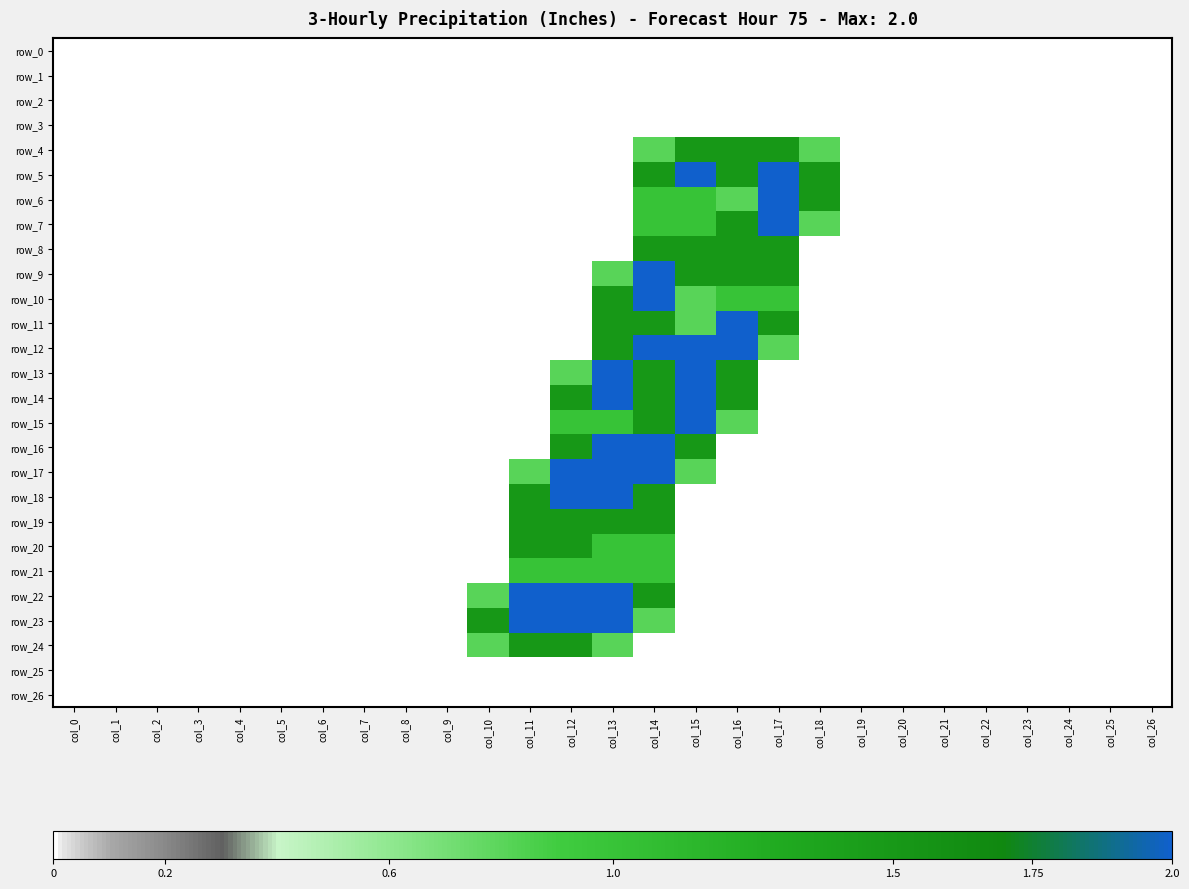

Reading left to right, transcribe all the data shown in this chart.

row_0: col_0=0.0	col_1=0.0	col_2=0.0	col_3=0.0	col_4=0.0	col_5=0.0	col_6=0.0	col_7=0.0	col_8=0.0	col_9=0.0	col_10=0.0	col_11=0.0	col_12=0.0	col_13=0.0	col_14=0.0	col_15=0.0	col_16=0.0	col_17=0.0	col_18=0.0	col_19=0.0	col_20=0.0	col_21=0.0	col_22=0.0	col_23=0.0	col_24=0.0	col_25=0.0	col_26=0.0
row_1: col_0=0.0	col_1=0.0	col_2=0.0	col_3=0.0	col_4=0.0	col_5=0.0	col_6=0.0	col_7=0.0	col_8=0.0	col_9=0.0	col_10=0.0	col_11=0.0	col_12=0.0	col_13=0.0	col_14=0.0	col_15=0.0	col_16=0.0	col_17=0.0	col_18=0.0	col_19=0.0	col_20=0.0	col_21=0.0	col_22=0.0	col_23=0.0	col_24=0.0	col_25=0.0	col_26=0.0
row_2: col_0=0.0	col_1=0.0	col_2=0.0	col_3=0.0	col_4=0.0	col_5=0.0	col_6=0.0	col_7=0.0	col_8=0.0	col_9=0.0	col_10=0.0	col_11=0.0	col_12=0.0	col_13=0.0	col_14=0.0	col_15=0.0	col_16=0.0	col_17=0.0	col_18=0.0	col_19=0.0	col_20=0.0	col_21=0.0	col_22=0.0	col_23=0.0	col_24=0.0	col_25=0.0	col_26=0.0
row_3: col_0=0.0	col_1=0.0	col_2=0.0	col_3=0.0	col_4=0.0	col_5=0.0	col_6=0.0	col_7=0.0	col_8=0.0	col_9=0.0	col_10=0.0	col_11=0.0	col_12=0.0	col_13=0.0	col_14=0.0	col_15=0.0	col_16=0.0	col_17=0.0	col_18=0.0	col_19=0.0	col_20=0.0	col_21=0.0	col_22=0.0	col_23=0.0	col_24=0.0	col_25=0.0	col_26=0.0
row_4: col_0=0.0	col_1=0.0	col_2=0.0	col_3=0.0	col_4=0.0	col_5=0.0	col_6=0.0	col_7=0.0	col_8=0.0	col_9=0.0	col_10=0.0	col_11=0.0	col_12=0.0	col_13=0.0	col_14=0.8	col_15=1.5	col_16=1.5	col_17=1.5	col_18=0.8	col_19=0.0	col_20=0.0	col_21=0.0	col_22=0.0	col_23=0.0	col_24=0.0	col_25=0.0	col_26=0.0
row_5: col_0=0.0	col_1=0.0	col_2=0.0	col_3=0.0	col_4=0.0	col_5=0.0	col_6=0.0	col_7=0.0	col_8=0.0	col_9=0.0	col_10=0.0	col_11=0.0	col_12=0.0	col_13=0.0	col_14=1.5	col_15=2.0	col_16=1.5	col_17=2.0	col_18=1.5	col_19=0.0	col_20=0.0	col_21=0.0	col_22=0.0	col_23=0.0	col_24=0.0	col_25=0.0	col_26=0.0
row_6: col_0=0.0	col_1=0.0	col_2=0.0	col_3=0.0	col_4=0.0	col_5=0.0	col_6=0.0	col_7=0.0	col_8=0.0	col_9=0.0	col_10=0.0	col_11=0.0	col_12=0.0	col_13=0.0	col_14=1.0	col_15=1.0	col_16=0.8	col_17=2.0	col_18=1.5	col_19=0.0	col_20=0.0	col_21=0.0	col_22=0.0	col_23=0.0	col_24=0.0	col_25=0.0	col_26=0.0
row_7: col_0=0.0	col_1=0.0	col_2=0.0	col_3=0.0	col_4=0.0	col_5=0.0	col_6=0.0	col_7=0.0	col_8=0.0	col_9=0.0	col_10=0.0	col_11=0.0	col_12=0.0	col_13=0.0	col_14=1.0	col_15=1.0	col_16=1.5	col_17=2.0	col_18=0.8	col_19=0.0	col_20=0.0	col_21=0.0	col_22=0.0	col_23=0.0	col_24=0.0	col_25=0.0	col_26=0.0
row_8: col_0=0.0	col_1=0.0	col_2=0.0	col_3=0.0	col_4=0.0	col_5=0.0	col_6=0.0	col_7=0.0	col_8=0.0	col_9=0.0	col_10=0.0	col_11=0.0	col_12=0.0	col_13=0.0	col_14=1.5	col_15=1.5	col_16=1.5	col_17=1.5	col_18=0.0	col_19=0.0	col_20=0.0	col_21=0.0	col_22=0.0	col_23=0.0	col_24=0.0	col_25=0.0	col_26=0.0
row_9: col_0=0.0	col_1=0.0	col_2=0.0	col_3=0.0	col_4=0.0	col_5=0.0	col_6=0.0	col_7=0.0	col_8=0.0	col_9=0.0	col_10=0.0	col_11=0.0	col_12=0.0	col_13=0.8	col_14=2.0	col_15=1.5	col_16=1.5	col_17=1.5	col_18=0.0	col_19=0.0	col_20=0.0	col_21=0.0	col_22=0.0	col_23=0.0	col_24=0.0	col_25=0.0	col_26=0.0
row_10: col_0=0.0	col_1=0.0	col_2=0.0	col_3=0.0	col_4=0.0	col_5=0.0	col_6=0.0	col_7=0.0	col_8=0.0	col_9=0.0	col_10=0.0	col_11=0.0	col_12=0.0	col_13=1.5	col_14=2.0	col_15=0.8	col_16=1.0	col_17=1.0	col_18=0.0	col_19=0.0	col_20=0.0	col_21=0.0	col_22=0.0	col_23=0.0	col_24=0.0	col_25=0.0	col_26=0.0
row_11: col_0=0.0	col_1=0.0	col_2=0.0	col_3=0.0	col_4=0.0	col_5=0.0	col_6=0.0	col_7=0.0	col_8=0.0	col_9=0.0	col_10=0.0	col_11=0.0	col_12=0.0	col_13=1.5	col_14=1.5	col_15=0.8	col_16=2.0	col_17=1.5	col_18=0.0	col_19=0.0	col_20=0.0	col_21=0.0	col_22=0.0	col_23=0.0	col_24=0.0	col_25=0.0	col_26=0.0
row_12: col_0=0.0	col_1=0.0	col_2=0.0	col_3=0.0	col_4=0.0	col_5=0.0	col_6=0.0	col_7=0.0	col_8=0.0	col_9=0.0	col_10=0.0	col_11=0.0	col_12=0.0	col_13=1.5	col_14=2.0	col_15=2.0	col_16=2.0	col_17=0.8	col_18=0.0	col_19=0.0	col_20=0.0	col_21=0.0	col_22=0.0	col_23=0.0	col_24=0.0	col_25=0.0	col_26=0.0
row_13: col_0=0.0	col_1=0.0	col_2=0.0	col_3=0.0	col_4=0.0	col_5=0.0	col_6=0.0	col_7=0.0	col_8=0.0	col_9=0.0	col_10=0.0	col_11=0.0	col_12=0.8	col_13=2.0	col_14=1.5	col_15=2.0	col_16=1.5	col_17=0.0	col_18=0.0	col_19=0.0	col_20=0.0	col_21=0.0	col_22=0.0	col_23=0.0	col_24=0.0	col_25=0.0	col_26=0.0
row_14: col_0=0.0	col_1=0.0	col_2=0.0	col_3=0.0	col_4=0.0	col_5=0.0	col_6=0.0	col_7=0.0	col_8=0.0	col_9=0.0	col_10=0.0	col_11=0.0	col_12=1.5	col_13=2.0	col_14=1.5	col_15=2.0	col_16=1.5	col_17=0.0	col_18=0.0	col_19=0.0	col_20=0.0	col_21=0.0	col_22=0.0	col_23=0.0	col_24=0.0	col_25=0.0	col_26=0.0
row_15: col_0=0.0	col_1=0.0	col_2=0.0	col_3=0.0	col_4=0.0	col_5=0.0	col_6=0.0	col_7=0.0	col_8=0.0	col_9=0.0	col_10=0.0	col_11=0.0	col_12=1.0	col_13=1.0	col_14=1.5	col_15=2.0	col_16=0.8	col_17=0.0	col_18=0.0	col_19=0.0	col_20=0.0	col_21=0.0	col_22=0.0	col_23=0.0	col_24=0.0	col_25=0.0	col_26=0.0
row_16: col_0=0.0	col_1=0.0	col_2=0.0	col_3=0.0	col_4=0.0	col_5=0.0	col_6=0.0	col_7=0.0	col_8=0.0	col_9=0.0	col_10=0.0	col_11=0.0	col_12=1.5	col_13=2.0	col_14=2.0	col_15=1.5	col_16=0.0	col_17=0.0	col_18=0.0	col_19=0.0	col_20=0.0	col_21=0.0	col_22=0.0	col_23=0.0	col_24=0.0	col_25=0.0	col_26=0.0
row_17: col_0=0.0	col_1=0.0	col_2=0.0	col_3=0.0	col_4=0.0	col_5=0.0	col_6=0.0	col_7=0.0	col_8=0.0	col_9=0.0	col_10=0.0	col_11=0.8	col_12=2.0	col_13=2.0	col_14=2.0	col_15=0.8	col_16=0.0	col_17=0.0	col_18=0.0	col_19=0.0	col_20=0.0	col_21=0.0	col_22=0.0	col_23=0.0	col_24=0.0	col_25=0.0	col_26=0.0
row_18: col_0=0.0	col_1=0.0	col_2=0.0	col_3=0.0	col_4=0.0	col_5=0.0	col_6=0.0	col_7=0.0	col_8=0.0	col_9=0.0	col_10=0.0	col_11=1.5	col_12=2.0	col_13=2.0	col_14=1.5	col_15=0.0	col_16=0.0	col_17=0.0	col_18=0.0	col_19=0.0	col_20=0.0	col_21=0.0	col_22=0.0	col_23=0.0	col_24=0.0	col_25=0.0	col_26=0.0
row_19: col_0=0.0	col_1=0.0	col_2=0.0	col_3=0.0	col_4=0.0	col_5=0.0	col_6=0.0	col_7=0.0	col_8=0.0	col_9=0.0	col_10=0.0	col_11=1.5	col_12=1.5	col_13=1.5	col_14=1.5	col_15=0.0	col_16=0.0	col_17=0.0	col_18=0.0	col_19=0.0	col_20=0.0	col_21=0.0	col_22=0.0	col_23=0.0	col_24=0.0	col_25=0.0	col_26=0.0
row_20: col_0=0.0	col_1=0.0	col_2=0.0	col_3=0.0	col_4=0.0	col_5=0.0	col_6=0.0	col_7=0.0	col_8=0.0	col_9=0.0	col_10=0.0	col_11=1.5	col_12=1.5	col_13=1.0	col_14=1.0	col_15=0.0	col_16=0.0	col_17=0.0	col_18=0.0	col_19=0.0	col_20=0.0	col_21=0.0	col_22=0.0	col_23=0.0	col_24=0.0	col_25=0.0	col_26=0.0
row_21: col_0=0.0	col_1=0.0	col_2=0.0	col_3=0.0	col_4=0.0	col_5=0.0	col_6=0.0	col_7=0.0	col_8=0.0	col_9=0.0	col_10=0.0	col_11=1.0	col_12=1.0	col_13=1.0	col_14=1.0	col_15=0.0	col_16=0.0	col_17=0.0	col_18=0.0	col_19=0.0	col_20=0.0	col_21=0.0	col_22=0.0	col_23=0.0	col_24=0.0	col_25=0.0	col_26=0.0
row_22: col_0=0.0	col_1=0.0	col_2=0.0	col_3=0.0	col_4=0.0	col_5=0.0	col_6=0.0	col_7=0.0	col_8=0.0	col_9=0.0	col_10=0.8	col_11=2.0	col_12=2.0	col_13=2.0	col_14=1.5	col_15=0.0	col_16=0.0	col_17=0.0	col_18=0.0	col_19=0.0	col_20=0.0	col_21=0.0	col_22=0.0	col_23=0.0	col_24=0.0	col_25=0.0	col_26=0.0
row_23: col_0=0.0	col_1=0.0	col_2=0.0	col_3=0.0	col_4=0.0	col_5=0.0	col_6=0.0	col_7=0.0	col_8=0.0	col_9=0.0	col_10=1.5	col_11=2.0	col_12=2.0	col_13=2.0	col_14=0.8	col_15=0.0	col_16=0.0	col_17=0.0	col_18=0.0	col_19=0.0	col_20=0.0	col_21=0.0	col_22=0.0	col_23=0.0	col_24=0.0	col_25=0.0	col_26=0.0
row_24: col_0=0.0	col_1=0.0	col_2=0.0	col_3=0.0	col_4=0.0	col_5=0.0	col_6=0.0	col_7=0.0	col_8=0.0	col_9=0.0	col_10=0.8	col_11=1.5	col_12=1.5	col_13=0.8	col_14=0.0	col_15=0.0	col_16=0.0	col_17=0.0	col_18=0.0	col_19=0.0	col_20=0.0	col_21=0.0	col_22=0.0	col_23=0.0	col_24=0.0	col_25=0.0	col_26=0.0
row_25: col_0=0.0	col_1=0.0	col_2=0.0	col_3=0.0	col_4=0.0	col_5=0.0	col_6=0.0	col_7=0.0	col_8=0.0	col_9=0.0	col_10=0.0	col_11=0.0	col_12=0.0	col_13=0.0	col_14=0.0	col_15=0.0	col_16=0.0	col_17=0.0	col_18=0.0	col_19=0.0	col_20=0.0	col_21=0.0	col_22=0.0	col_23=0.0	col_24=0.0	col_25=0.0	col_26=0.0
row_26: col_0=0.0	col_1=0.0	col_2=0.0	col_3=0.0	col_4=0.0	col_5=0.0	col_6=0.0	col_7=0.0	col_8=0.0	col_9=0.0	col_10=0.0	col_11=0.0	col_12=0.0	col_13=0.0	col_14=0.0	col_15=0.0	col_16=0.0	col_17=0.0	col_18=0.0	col_19=0.0	col_20=0.0	col_21=0.0	col_22=0.0	col_23=0.0	col_24=0.0	col_25=0.0	col_26=0.0